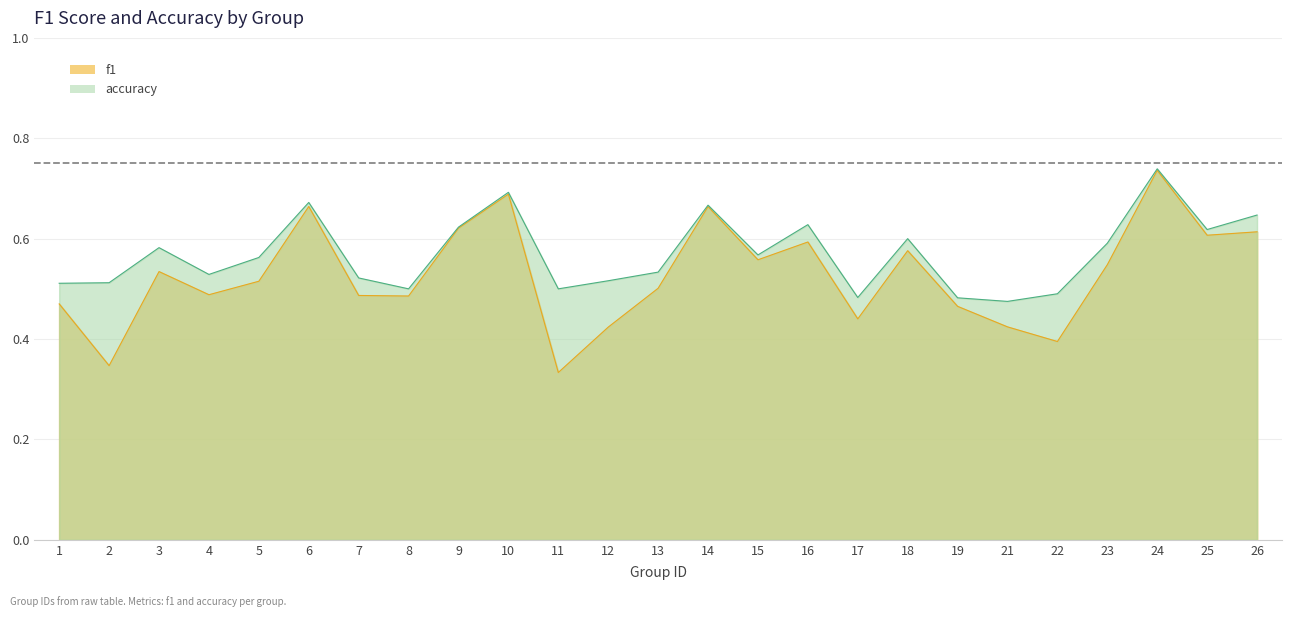

True or false: f1 and accuracy cross at least once.

False